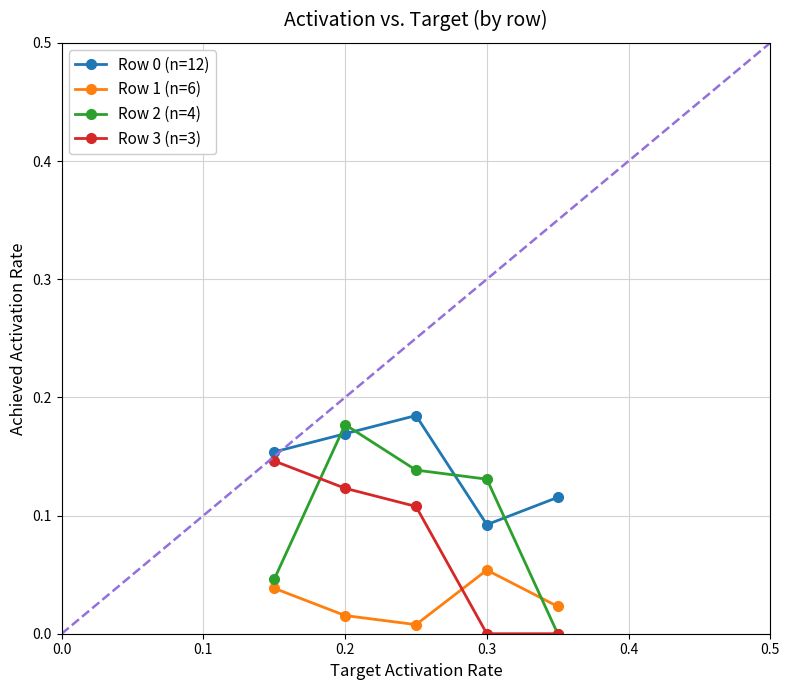

True or false: Row 0 (n=12) has more than 2 points higher than both neighbors.

False